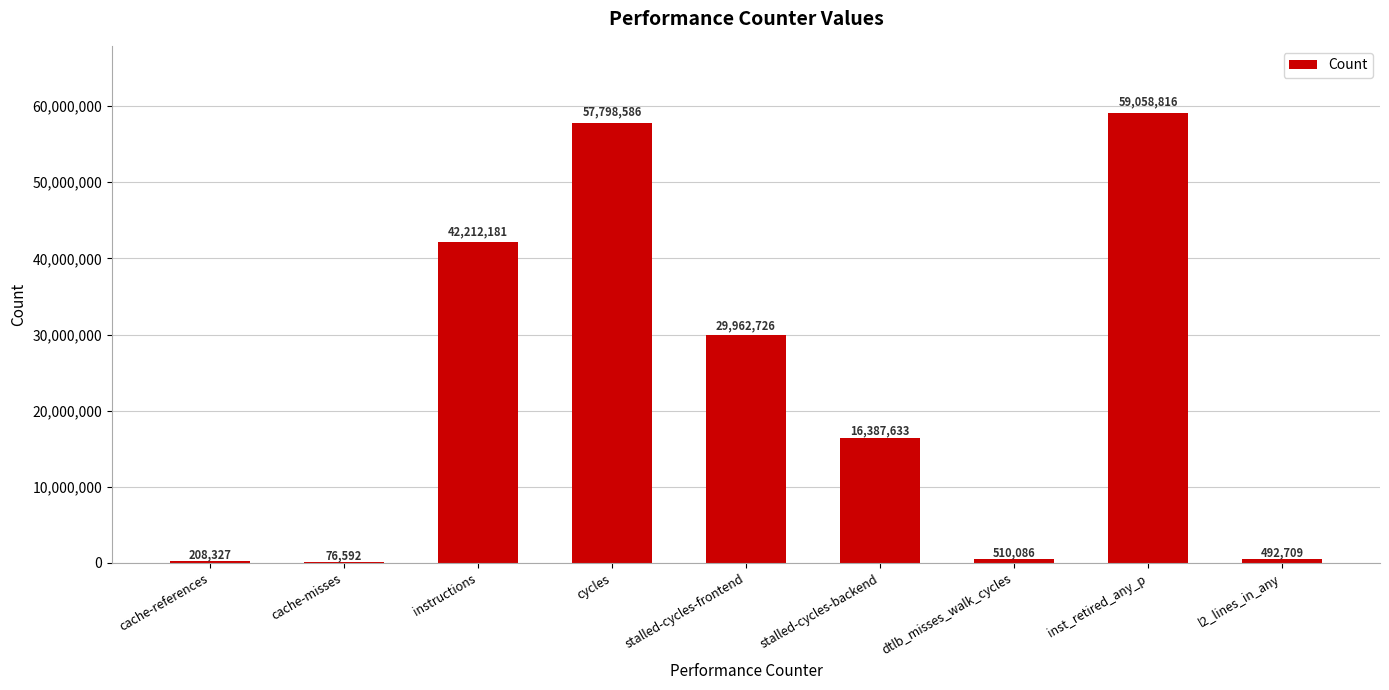

What is the sum of all values?

206707656